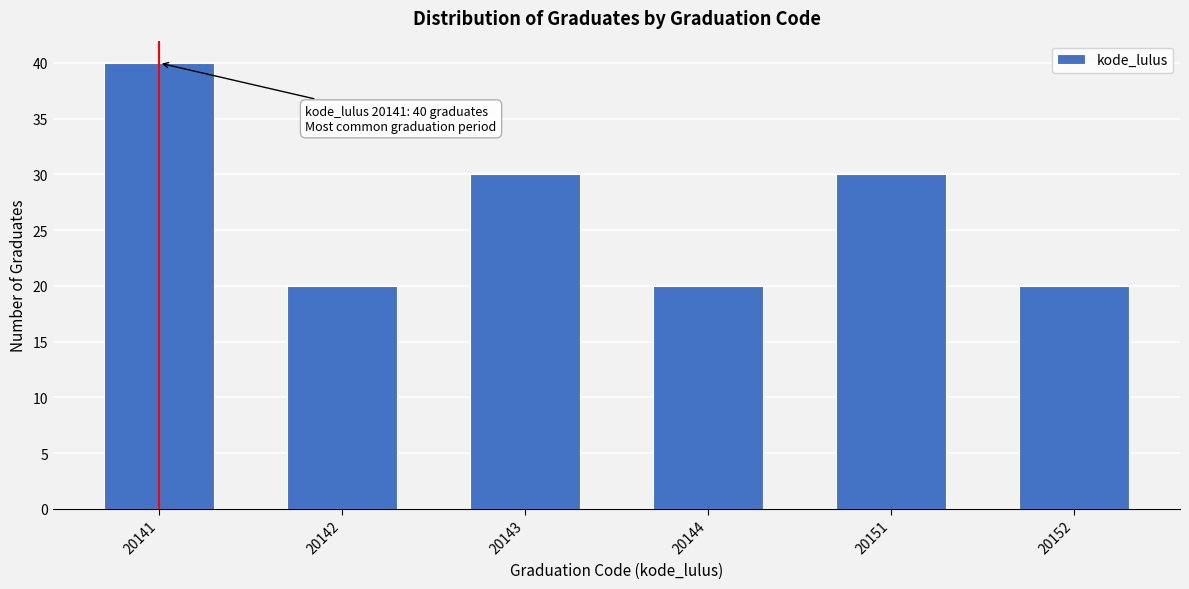

Reading right to left, transcribe all the data shown in this chart.

20152=20	20151=30	20144=20	20143=30	20142=20	20141=40